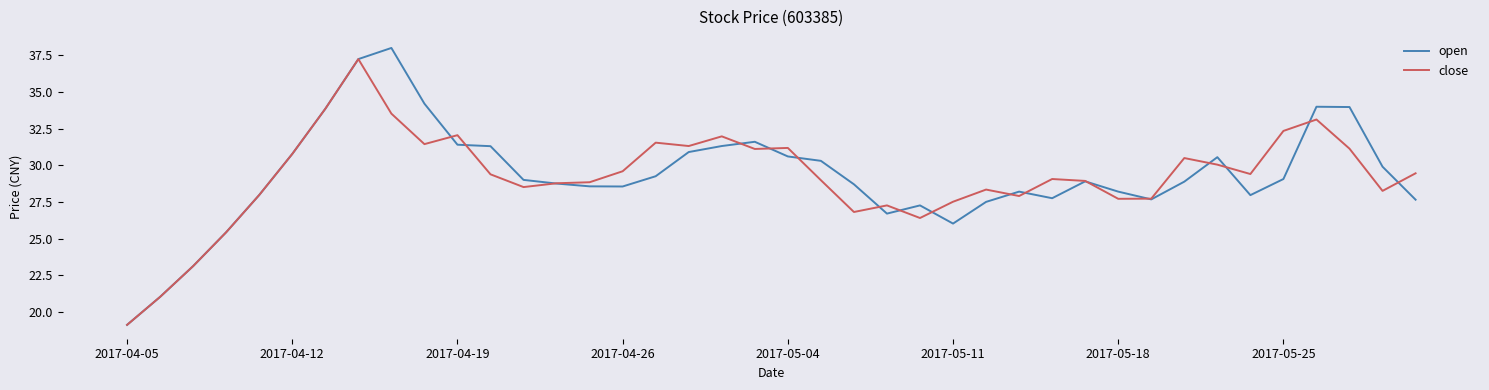

True or false: open has more than 1 points higher than both neighbors.

True